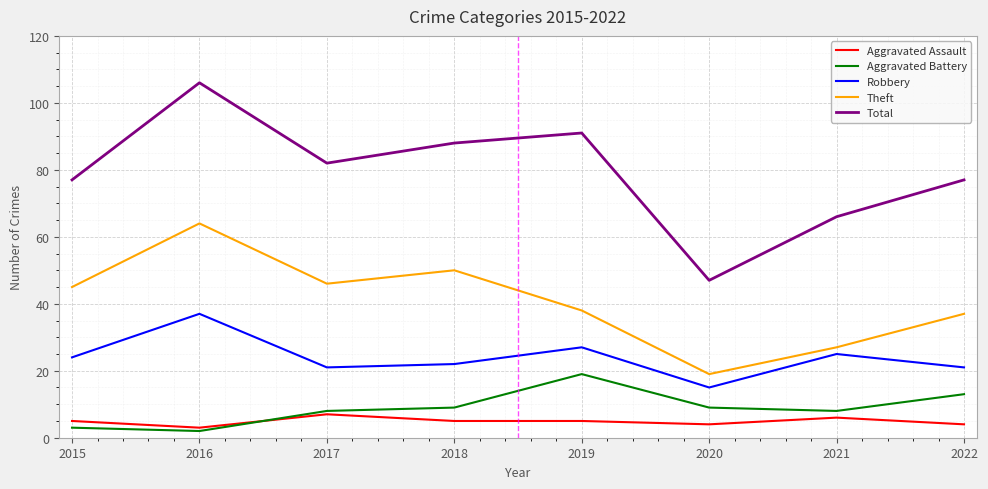

How many values in the Aggravated Battery series are below 9?

4